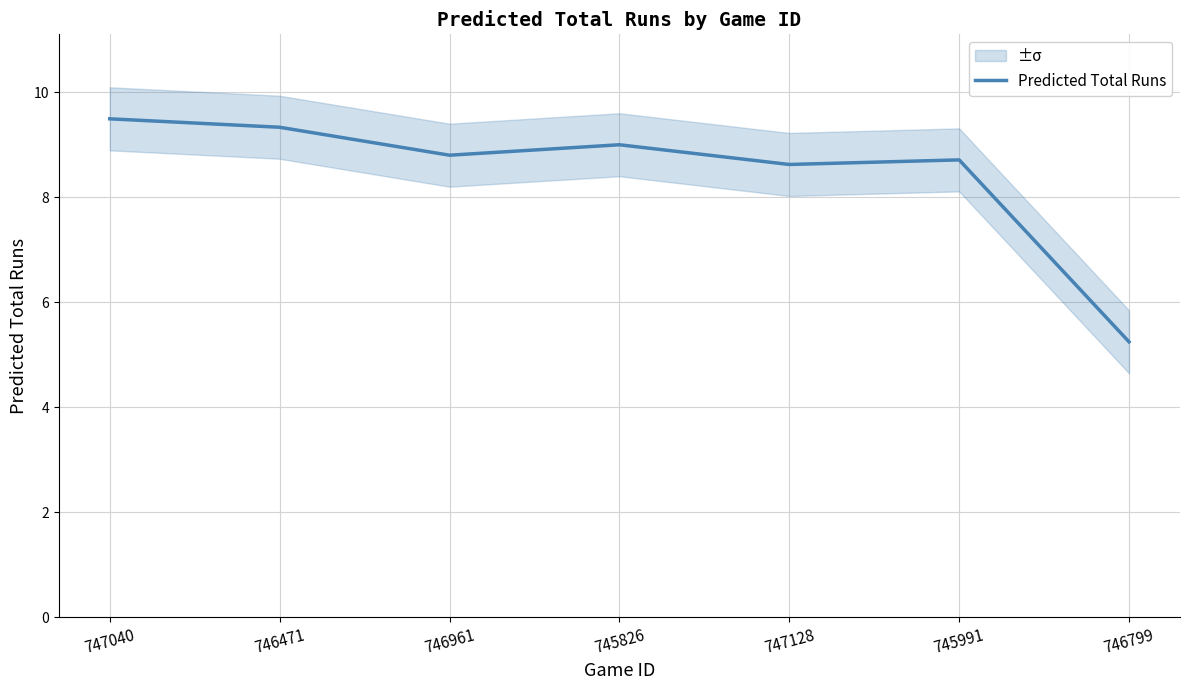

At which category does the data reach its first local valley?

746961